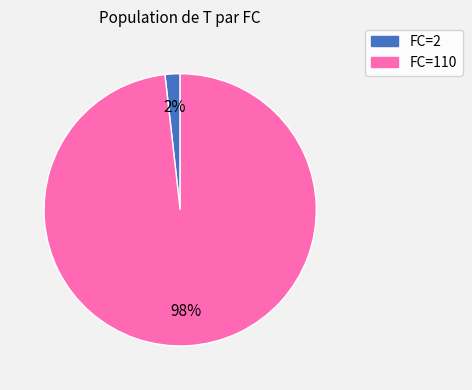

Is the sum of FC=110 and FC=2 greater than half?

Yes